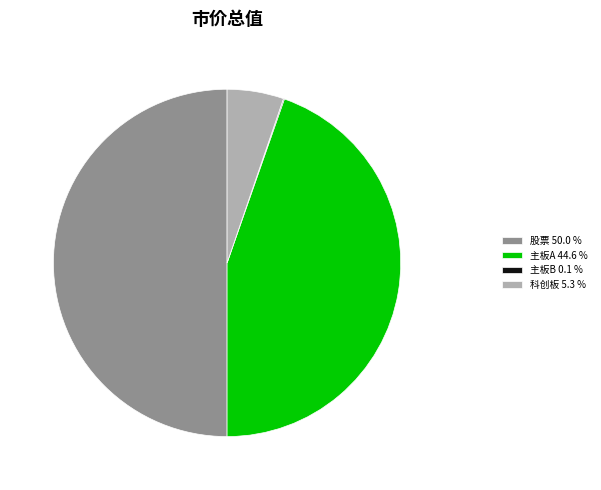

What is the ratio of the value at 股票 50.0 % to the value at 科创板 5.3 %?

9.5